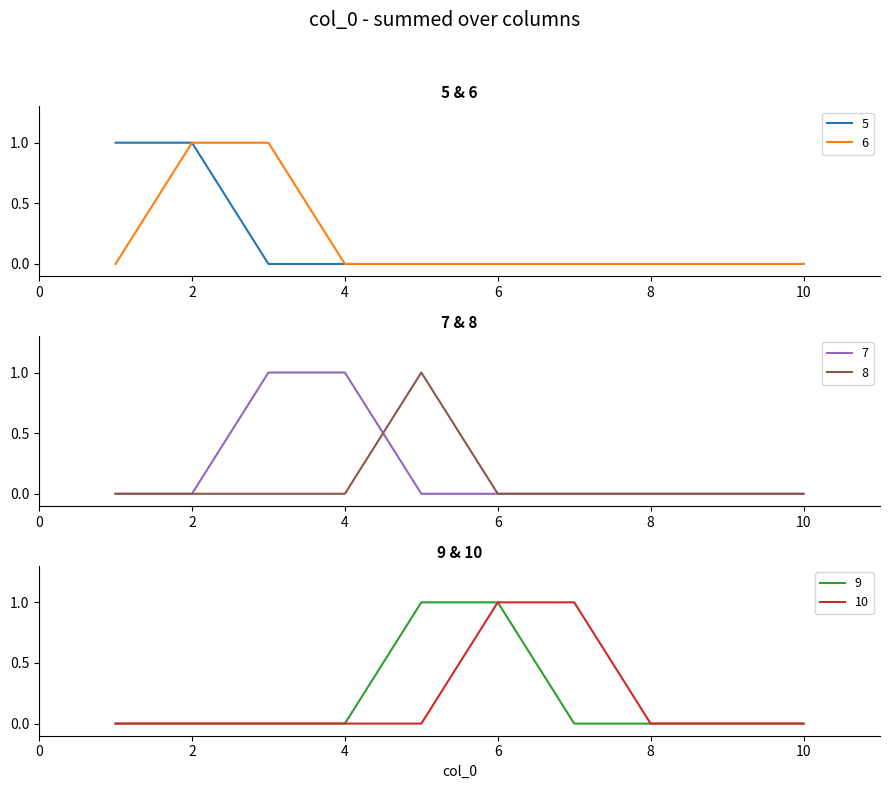

Between 8 and 9, which is larger?

8